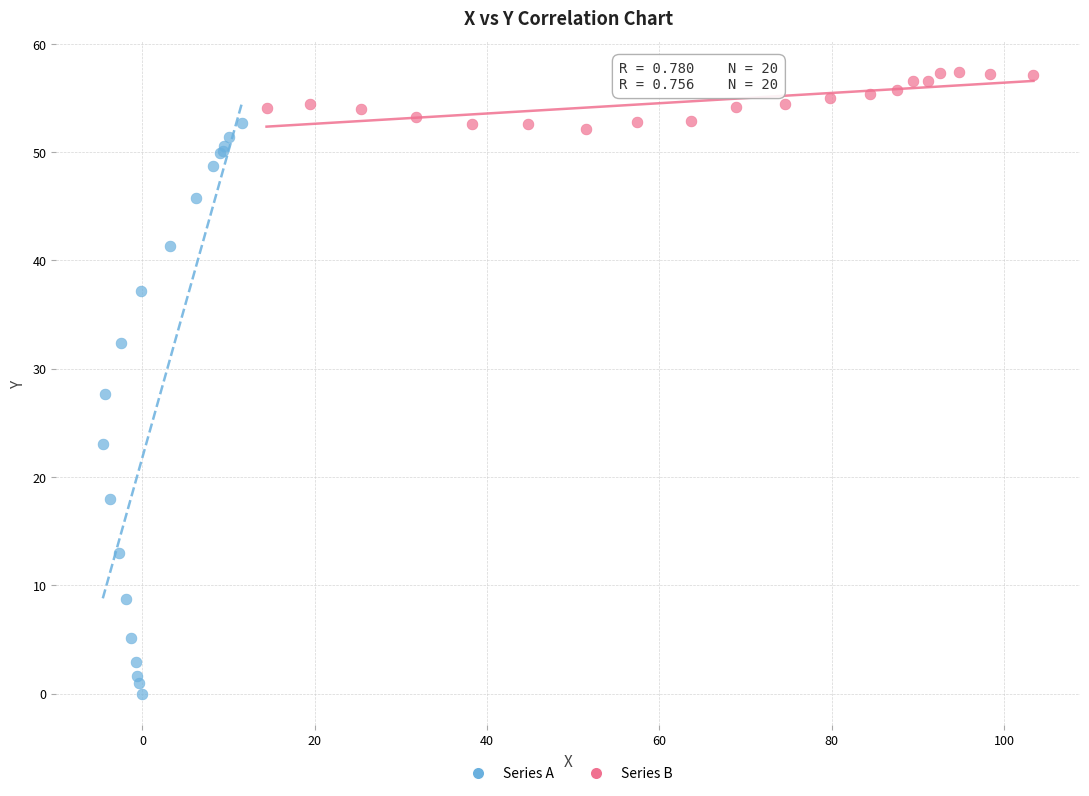

Which series contains the highest Y value?

Series B